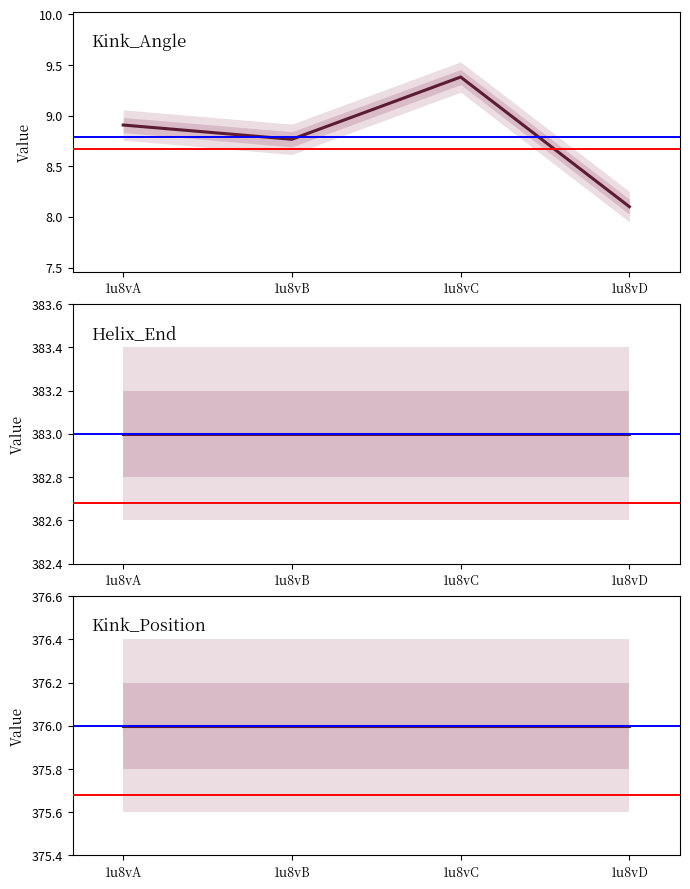

Which series has the largest range (max minus min)?

Kink_Angle